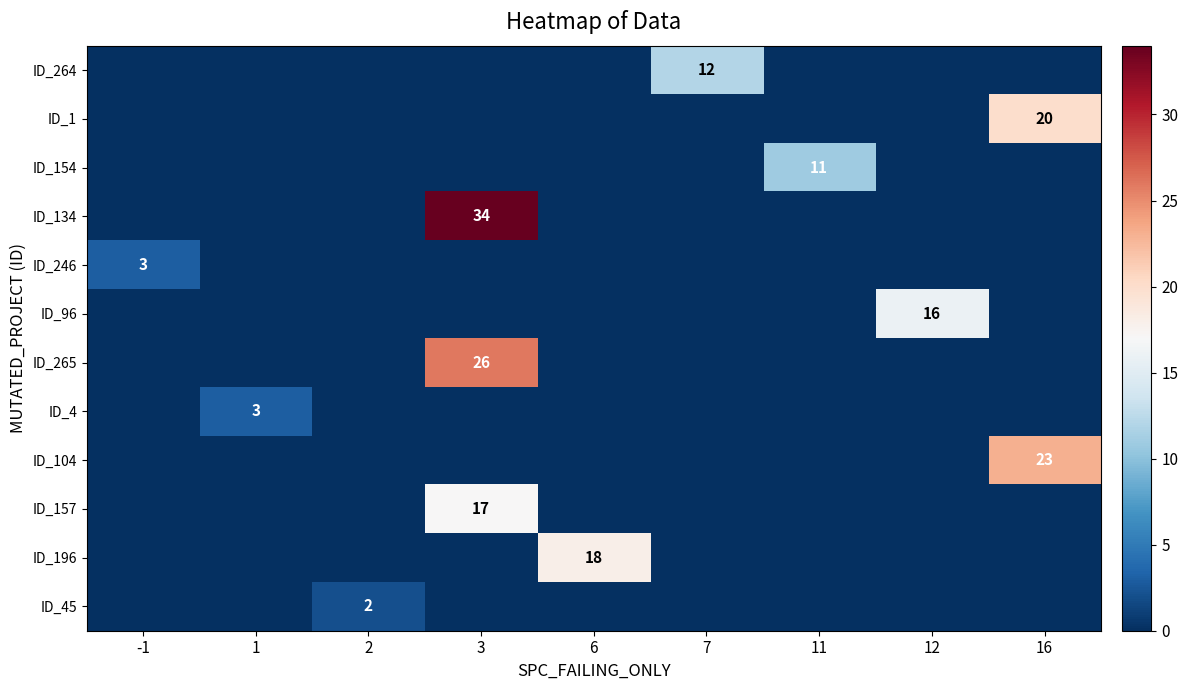

How many series are shown in this chart?

12